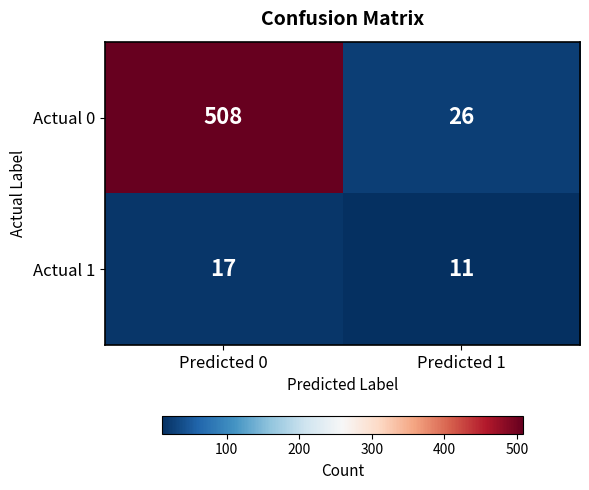

What is the approximate value of Actual 1 at Predicted 0?

17